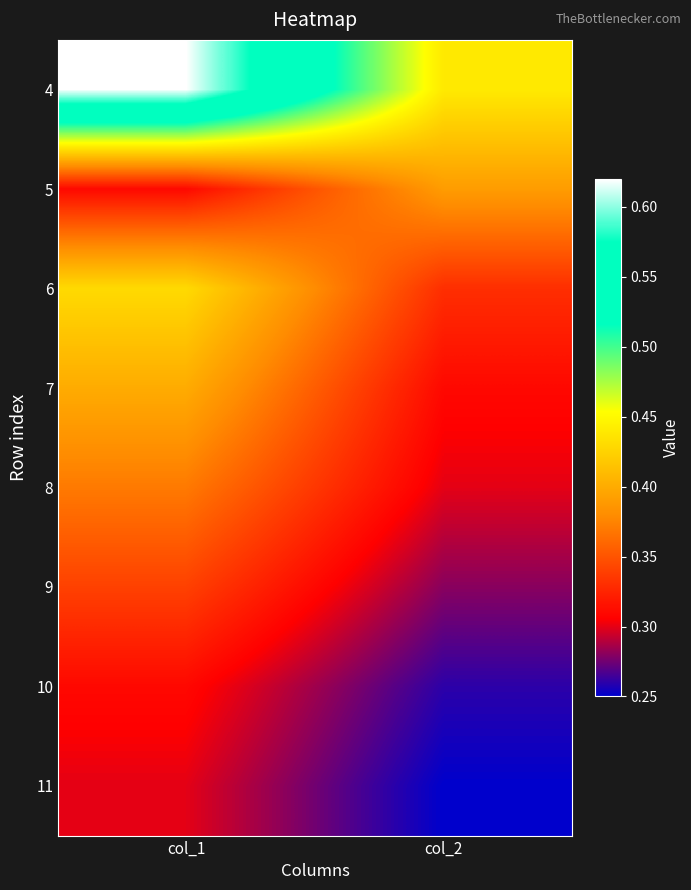

Which category has the lowest value across all series?

col_2